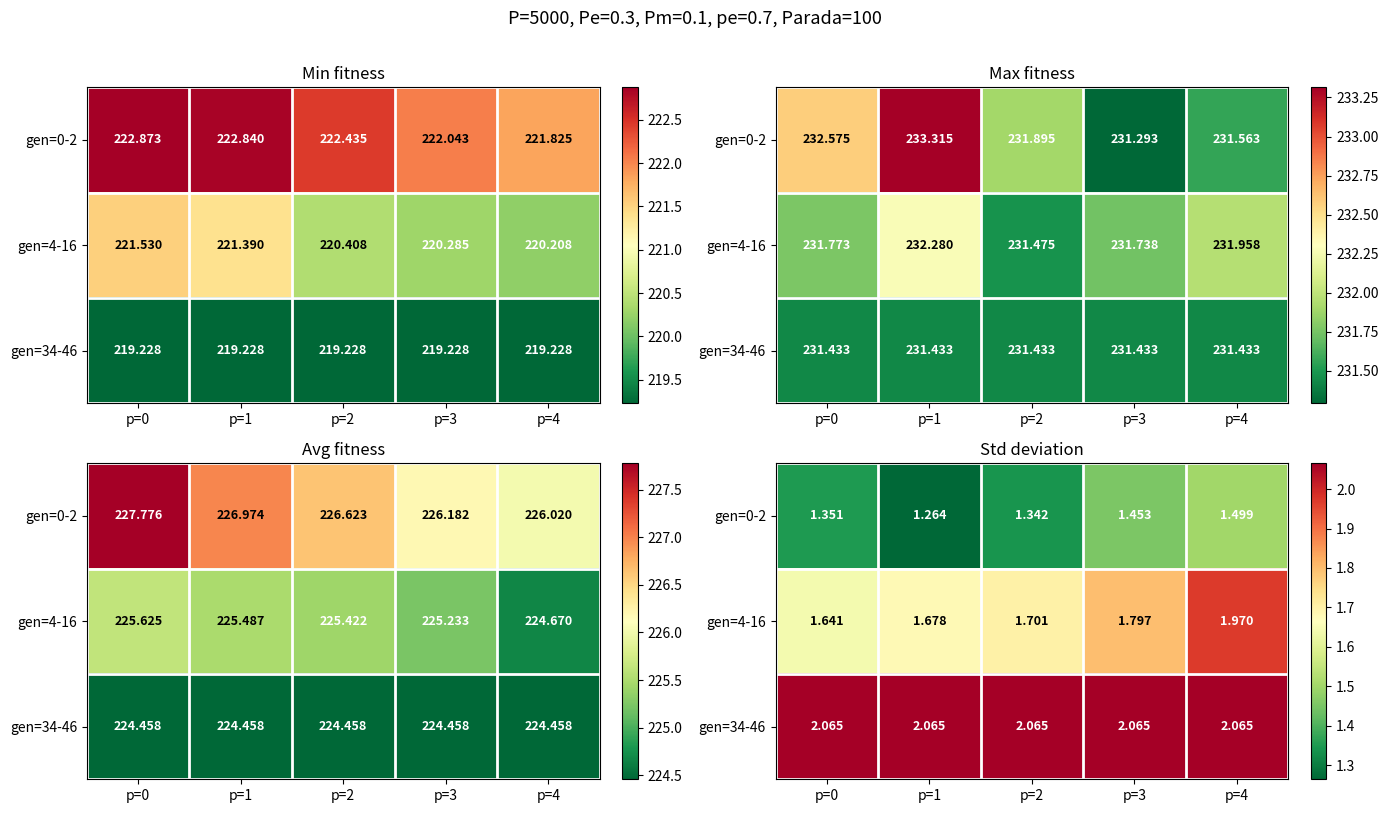

What is the highest value of the gen=0-2 series?

1.5